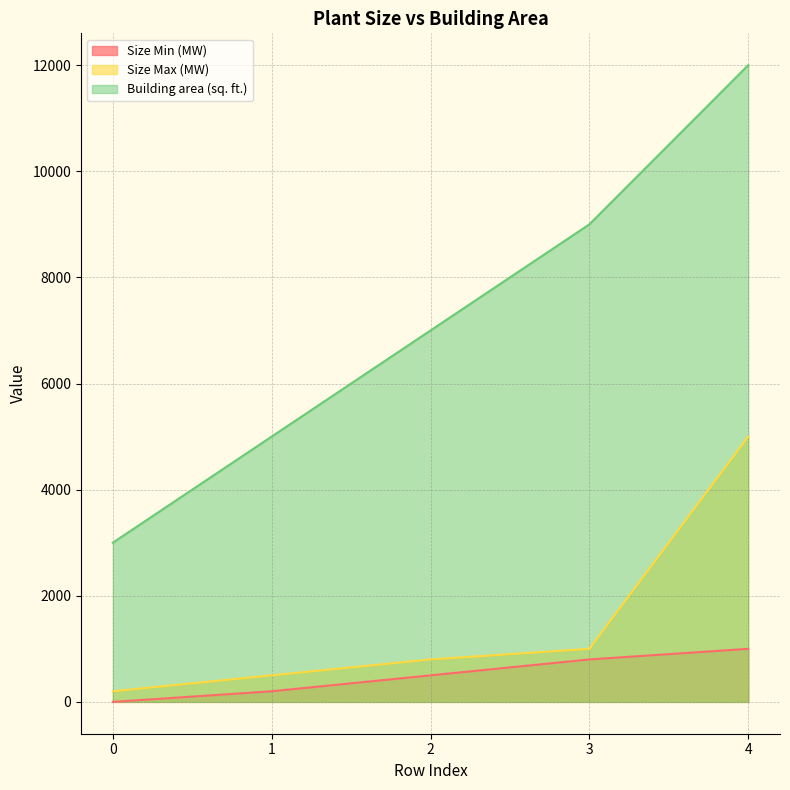

Which series has the widest spread of values?

Building area (sq. ft.)